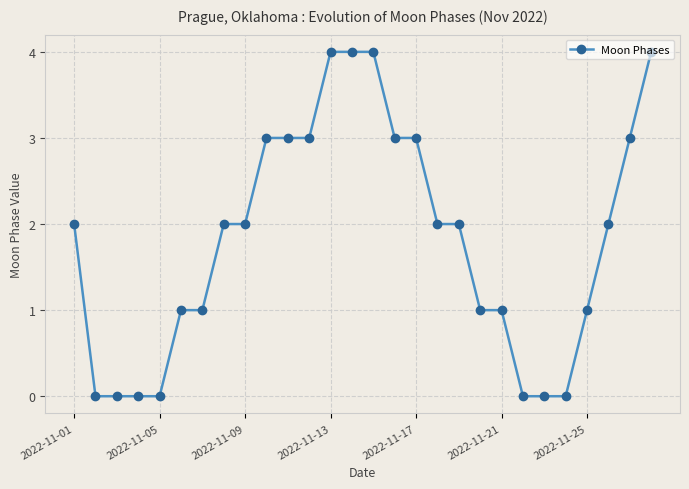

What is the average value?

2